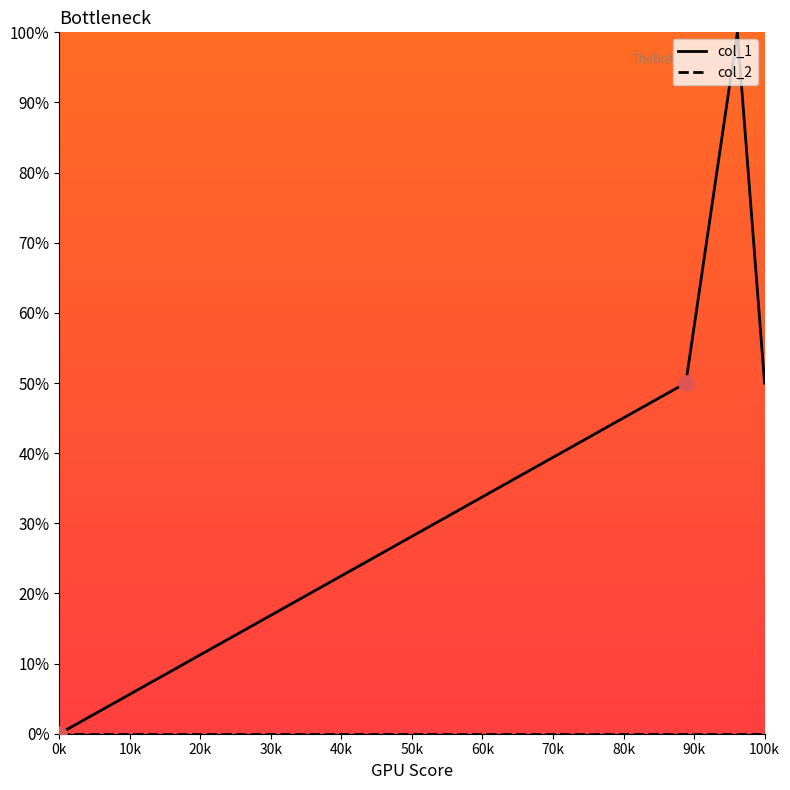

Which series has the widest spread of values?

col_1